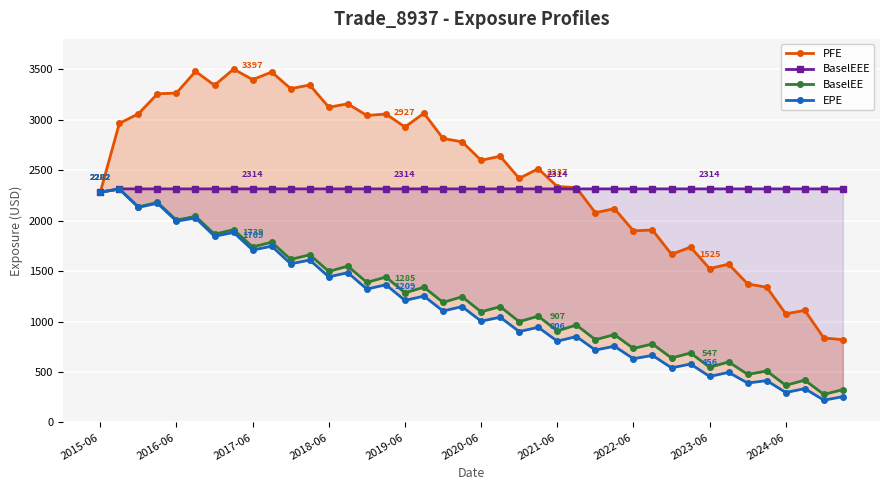

Which series has the largest range (max minus min)?

PFE